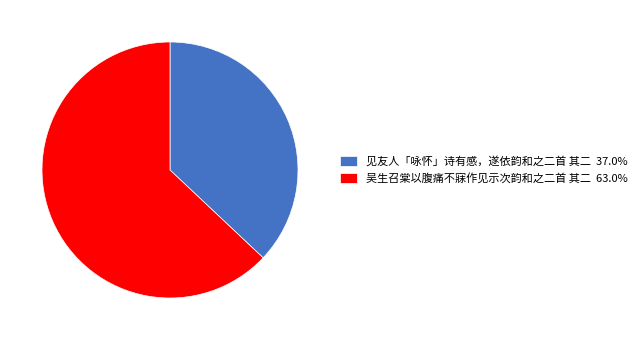

What is the ratio of the value at 见友人「咏怀」诗有感，遂依韵和之二首 其二 to the value at 吴生召棠以腹痛不寐作见示次韵和之二首 其二?

0.6